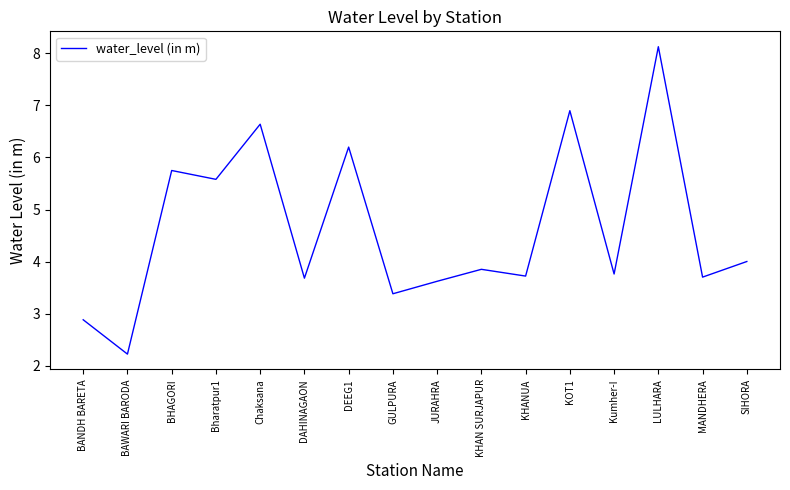

What position from the right is GULPURA?

9